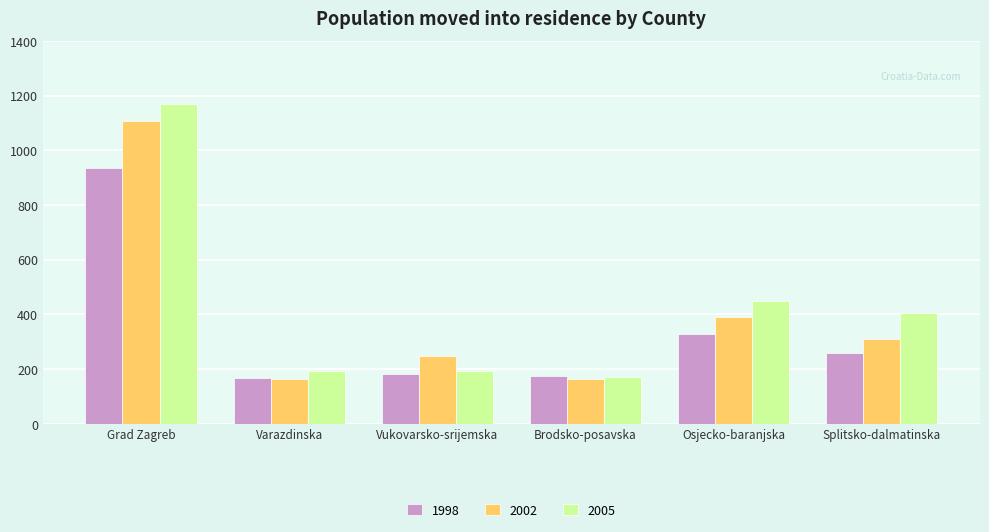

What is the difference between the highest and lowest values at Vukovarsko-srijemska?

66